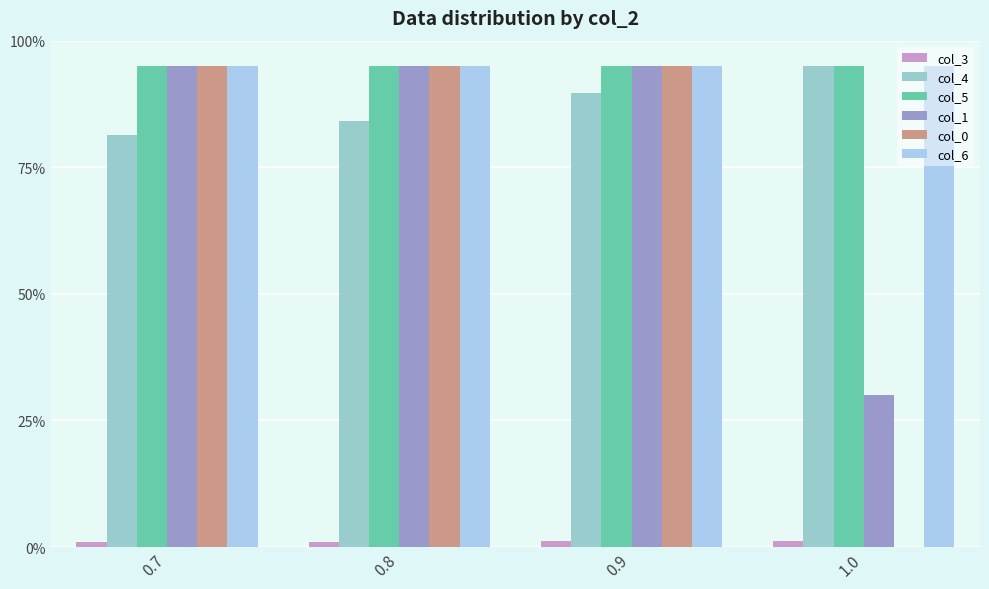

Which series has the largest total across all categories?

col_5